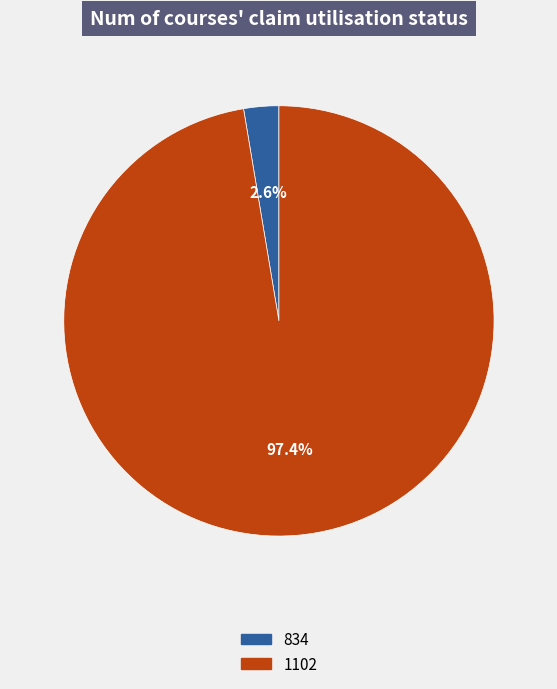

To the nearest percent, what portion does 1102 represent?

97%